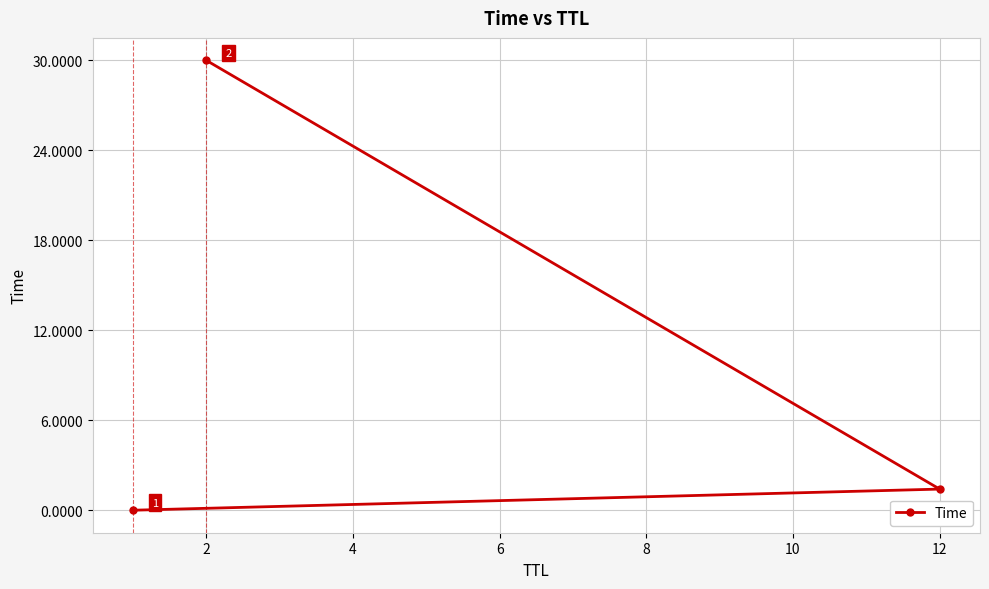

What is the greatest value displayed?

30.0